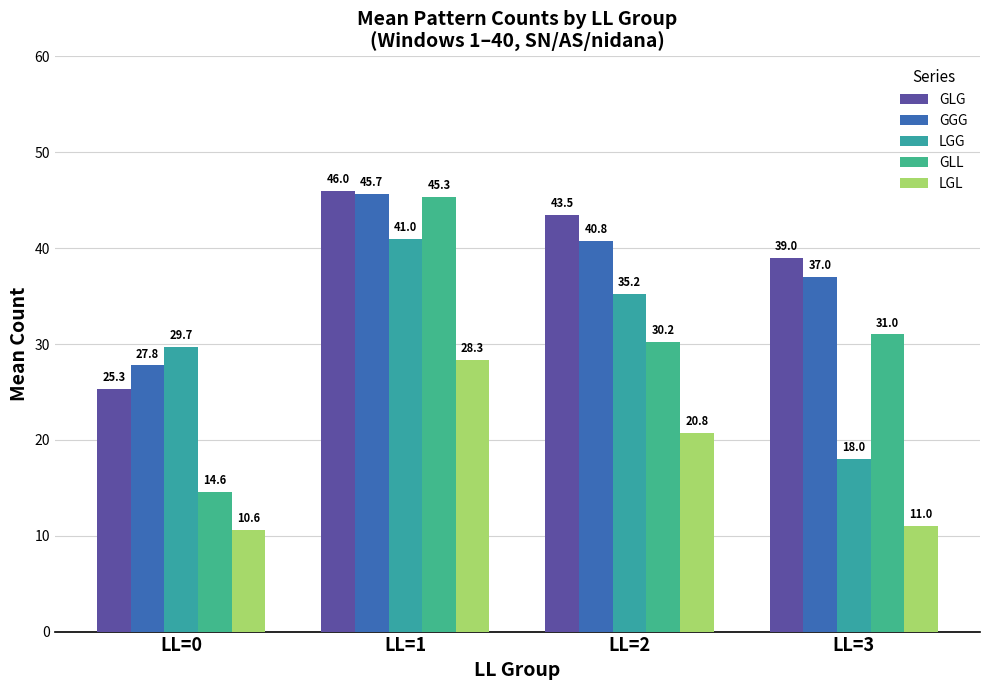

Between LL=0 and LL=2, which series saw the biggest shift?

GLG